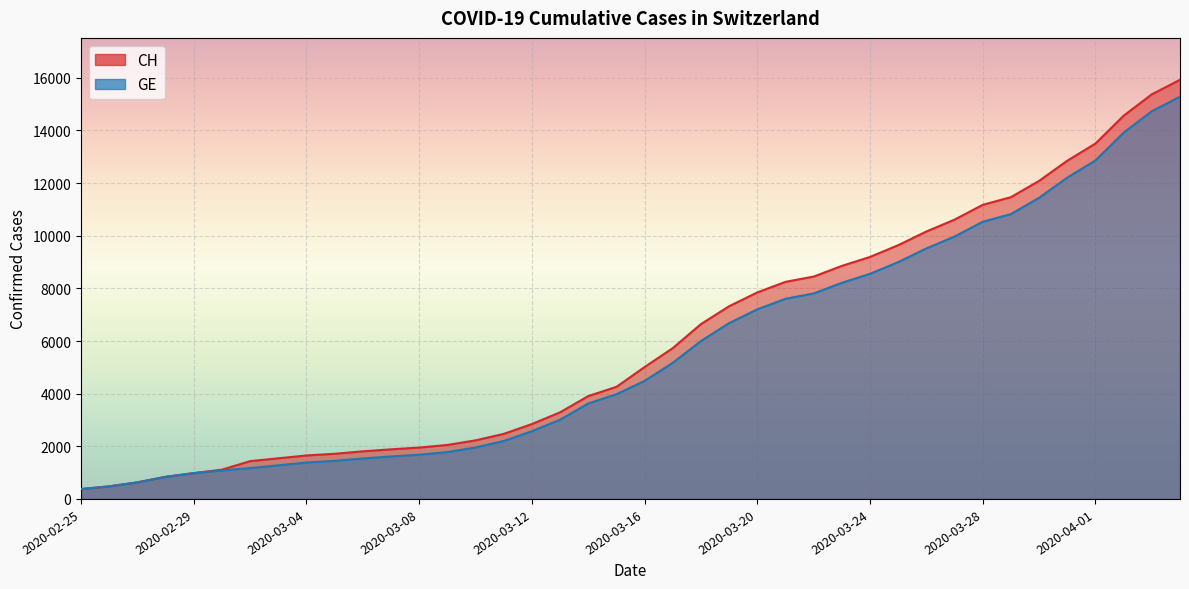

What are all the series names shown in the legend?

CH, GE